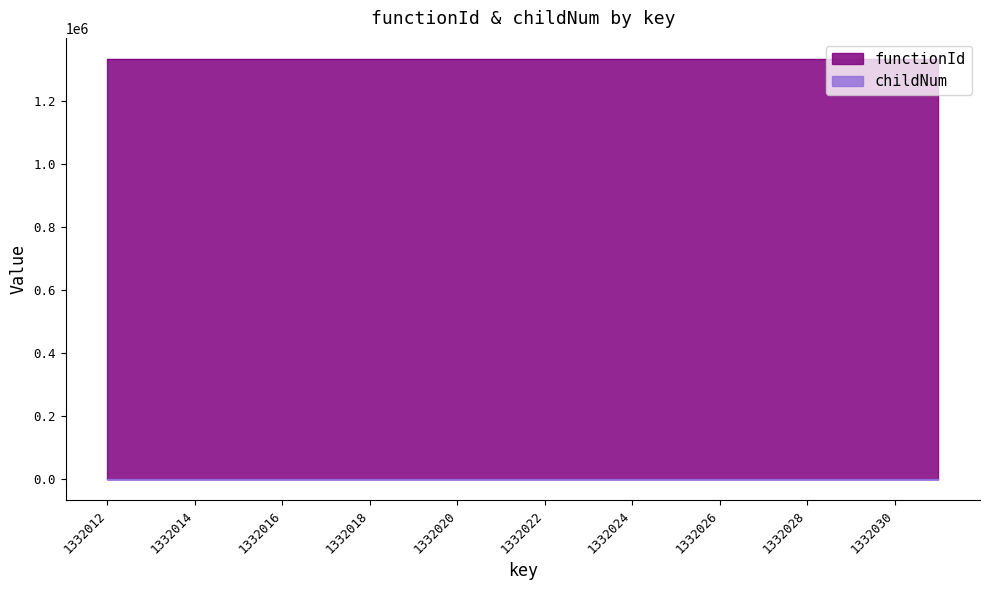

Reading left to right, what are all the values shown in this chart?

1332012=0	1332013=0	1332014=0	1332015=0	1332016=1	1332017=1	1332018=1	1332019=0	1332020=0	1332021=1	1332022=2	1332023=3	1332024=4	1332025=5	1332026=6	1332027=7	1332028=8	1332029=9	1332030=10	1332031=11